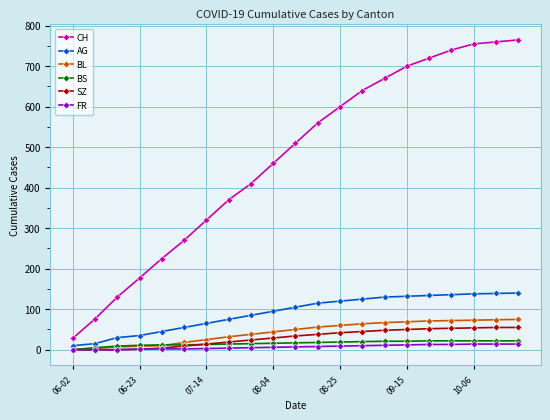

What is the maximum value shown in the chart?

765